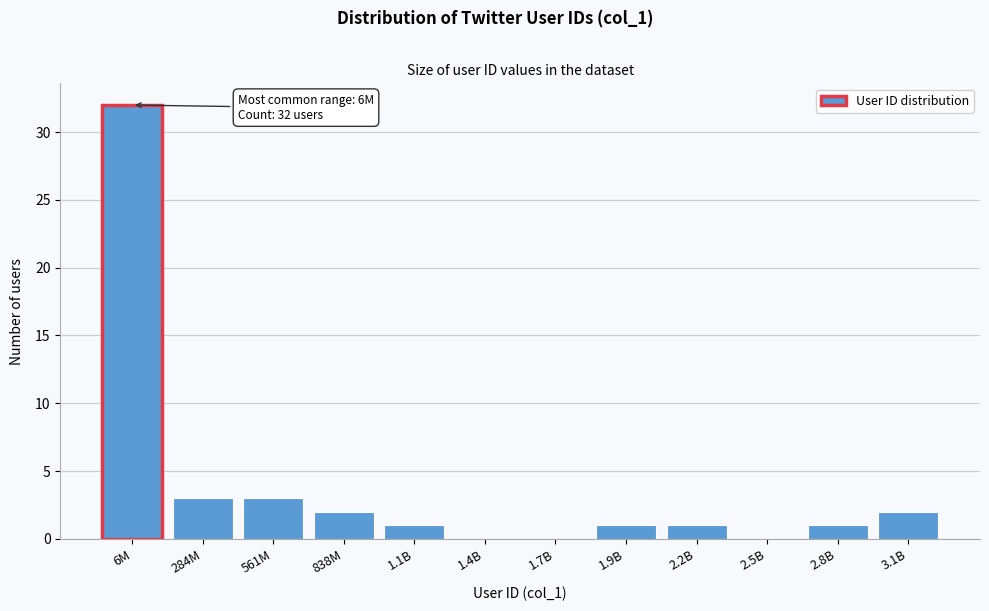

Reading right to left, transcribe all the data shown in this chart.

3.1B=2	2.8B=1	2.5B=0	2.2B=1	1.9B=1	1.7B=0	1.4B=0	1.1B=1	838M=2	561M=3	284M=3	6M=32